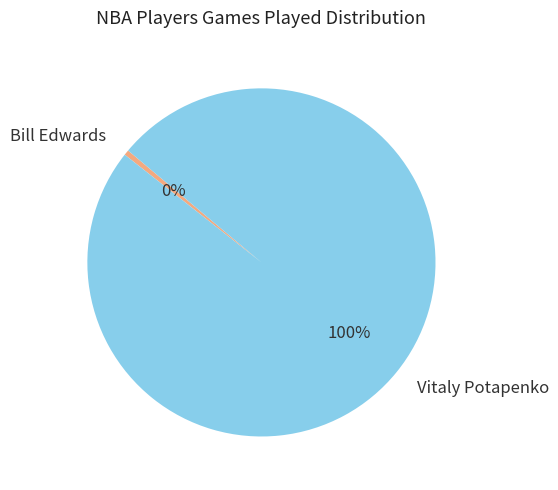

Combined, do Bill Edwards and Vitaly Potapenko account for over 50%?

Yes